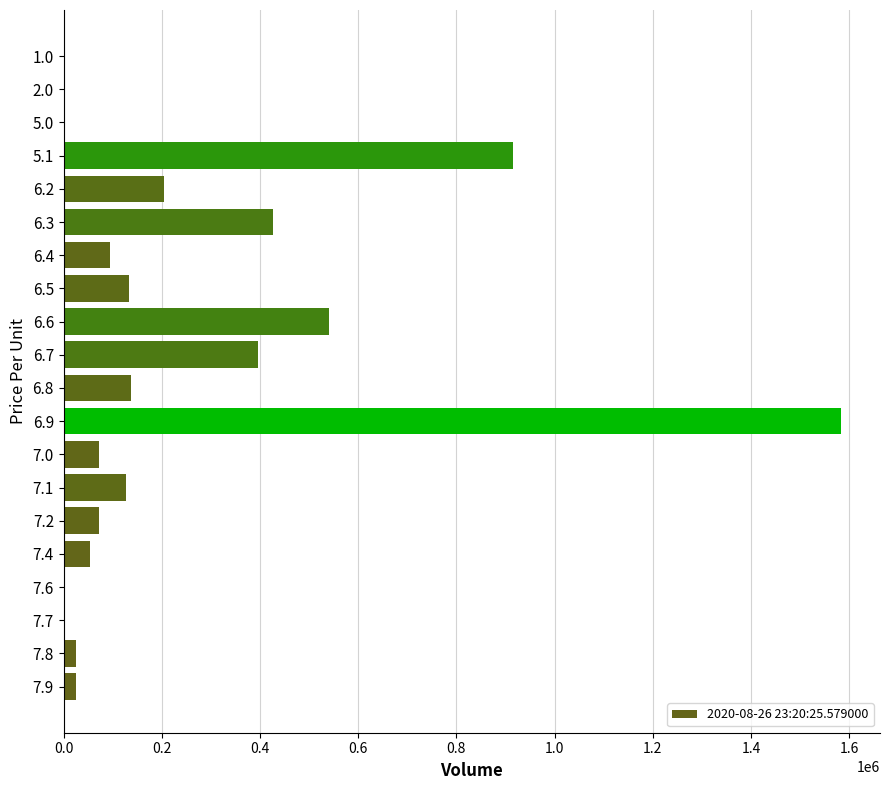

What is the ratio of the value at 6.7 to the value at 6.6?

0.7